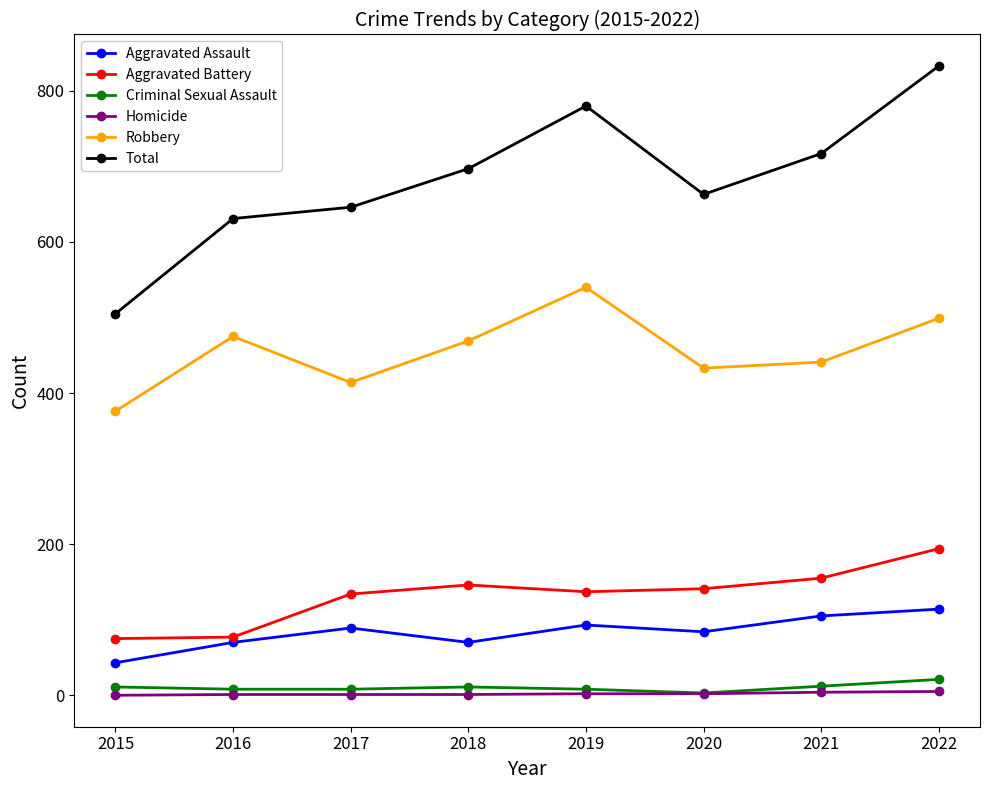

Is it true that Robbery equals 764 at 2021?

False